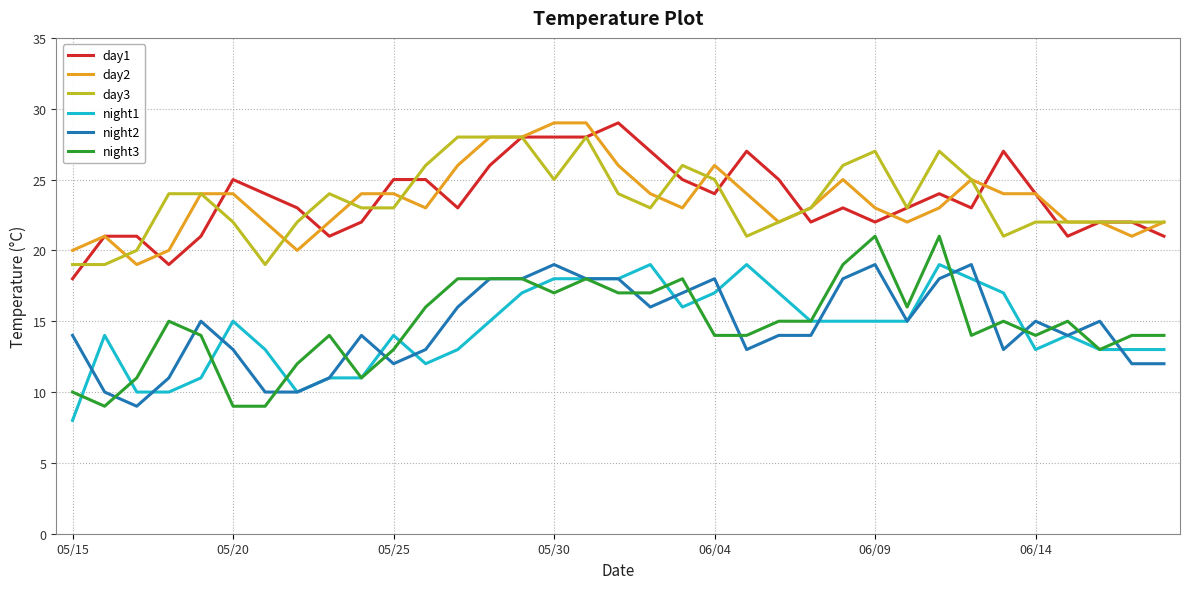

True or false: day3 and night1 cross at least once.

False